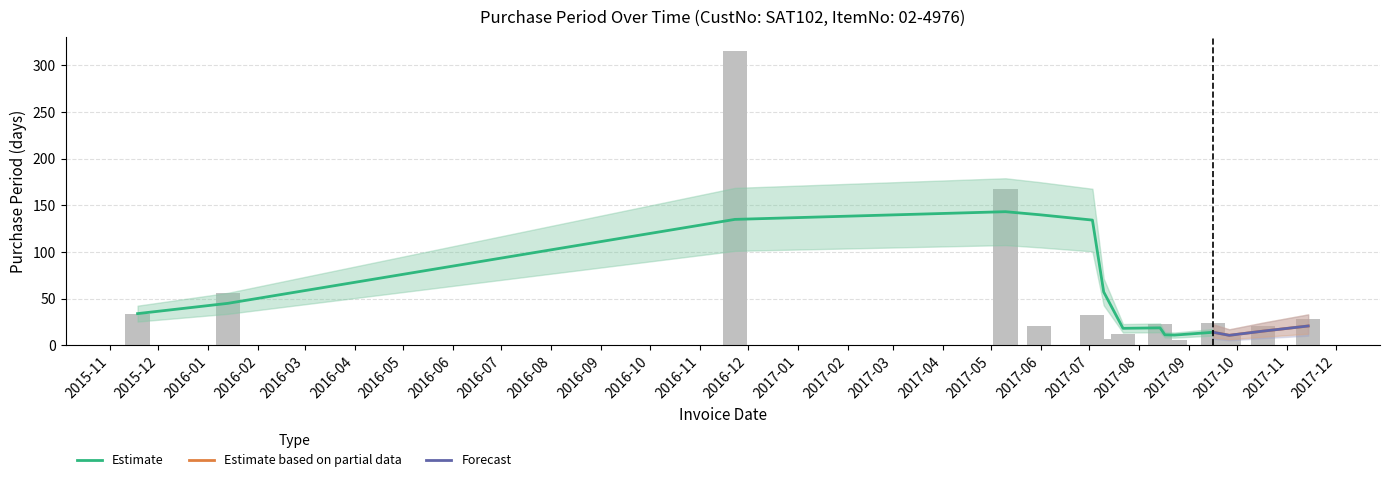

Which has a higher value, 2017-08-17 or 2015-11-18?

2015-11-18